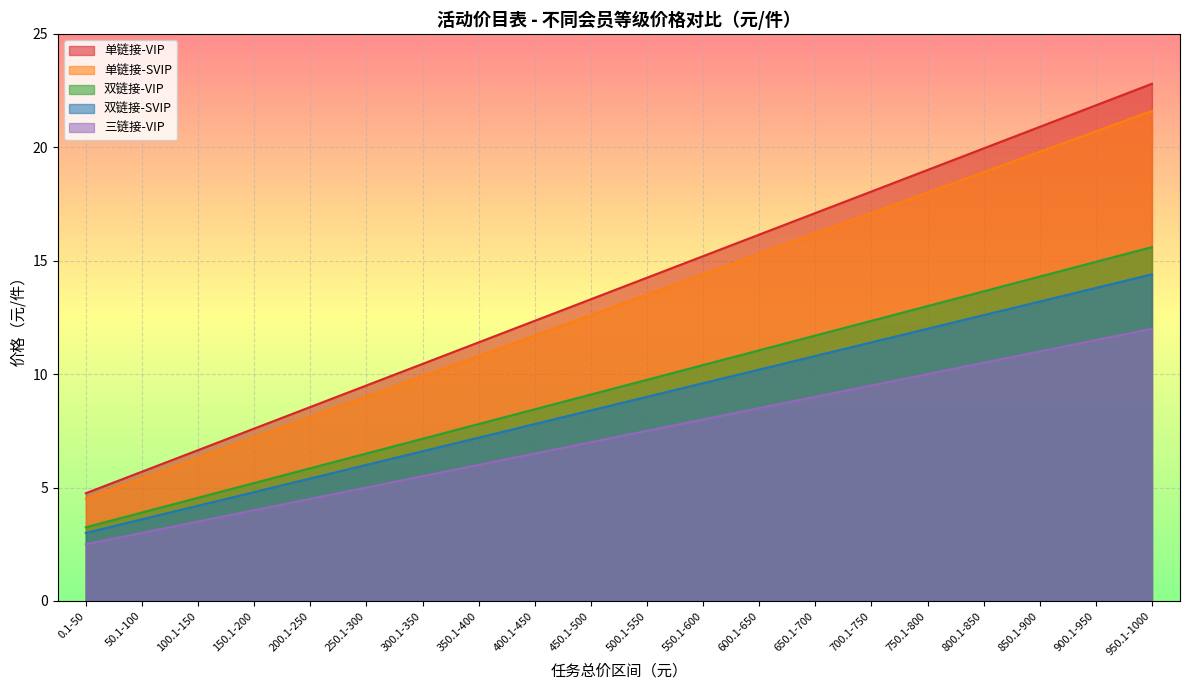

Count the number of categories in the chart.

20